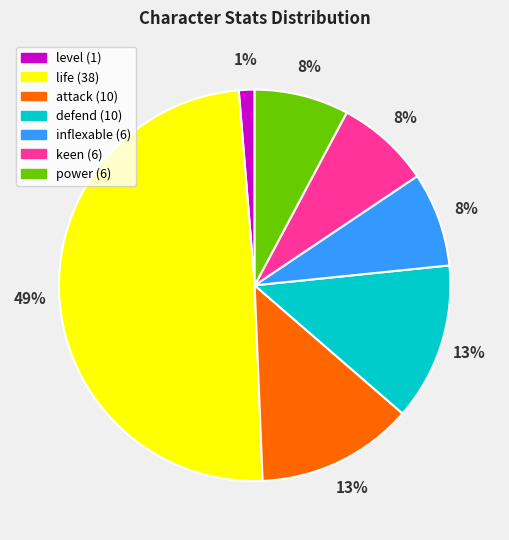

Is defend the majority of the pie?

No